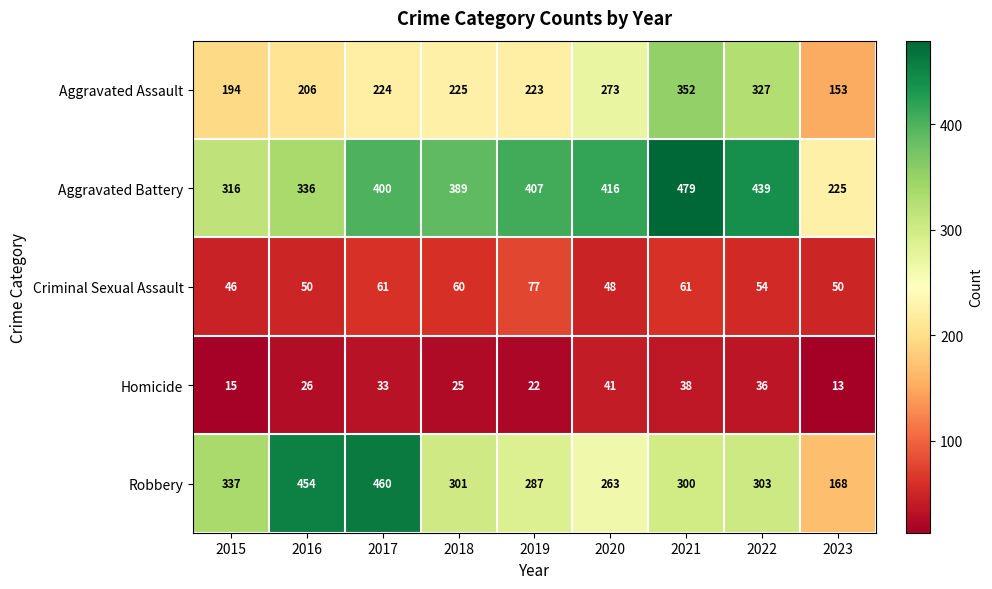

Which category has the lowest value in the Aggravated Assault series?

2023